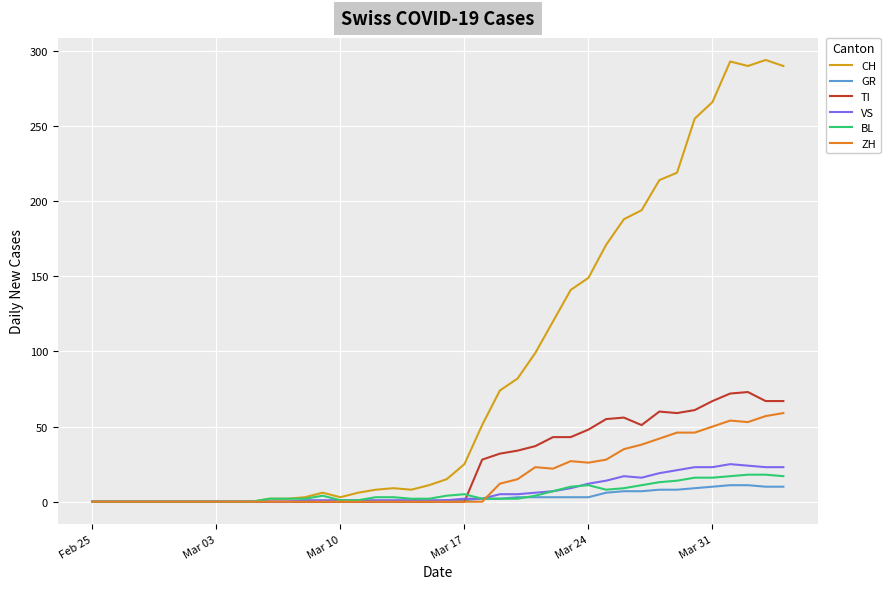

What is the maximum value shown in the chart?

294